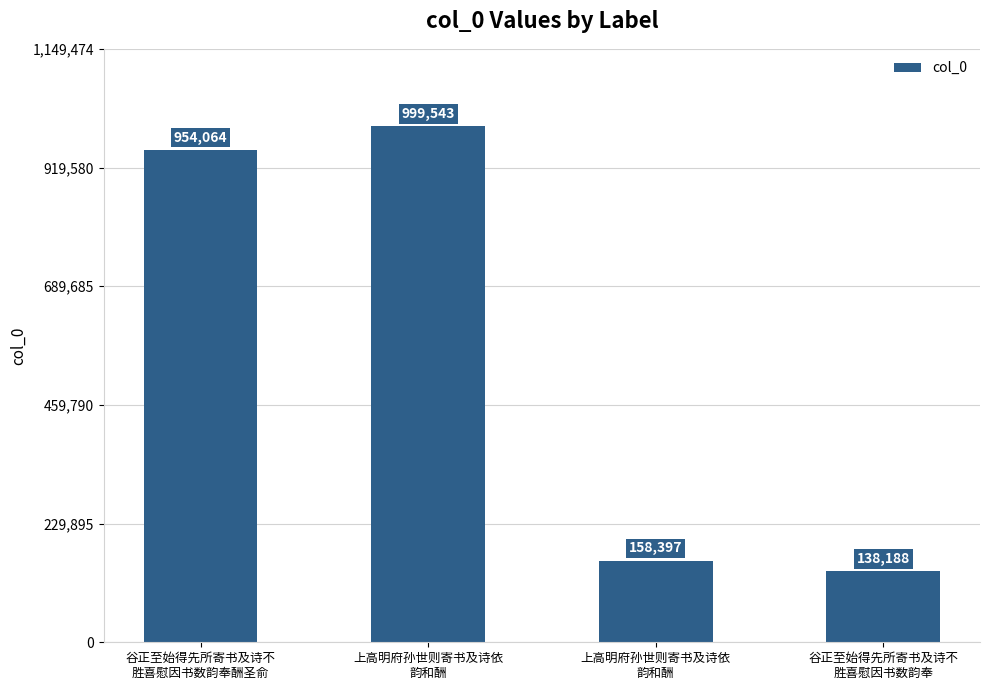

How many bars are there in total?

4